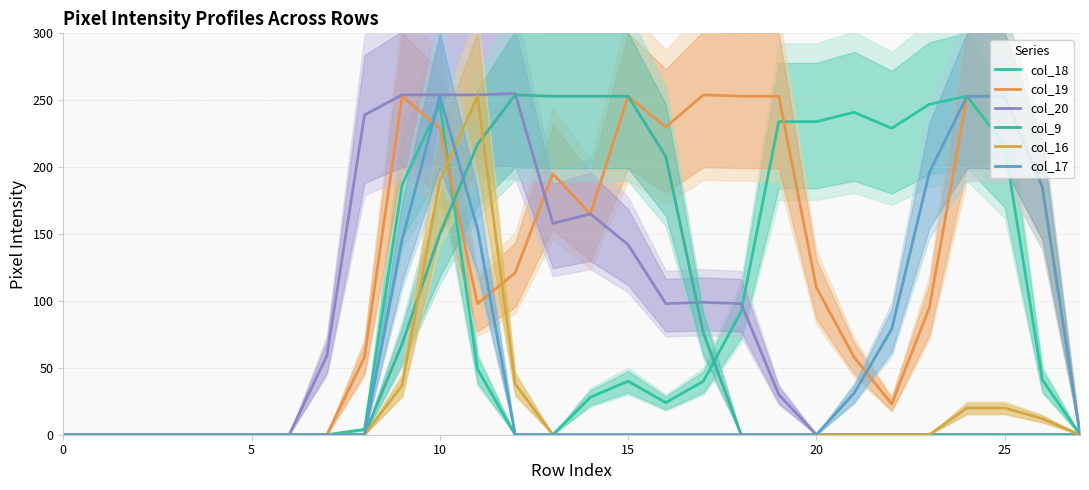

What is the label of the 16th point from the left?

15